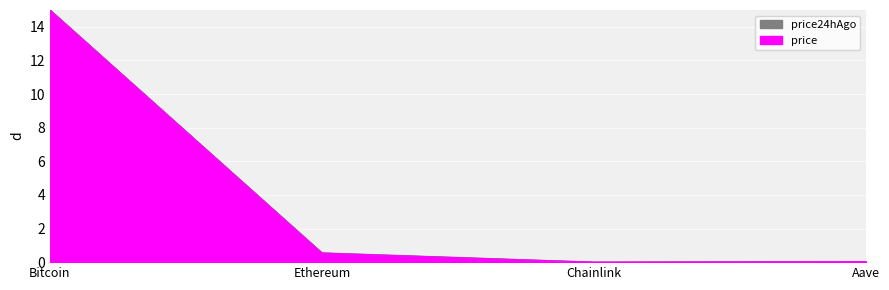

At how many categories does at least one series exceed 3?

1